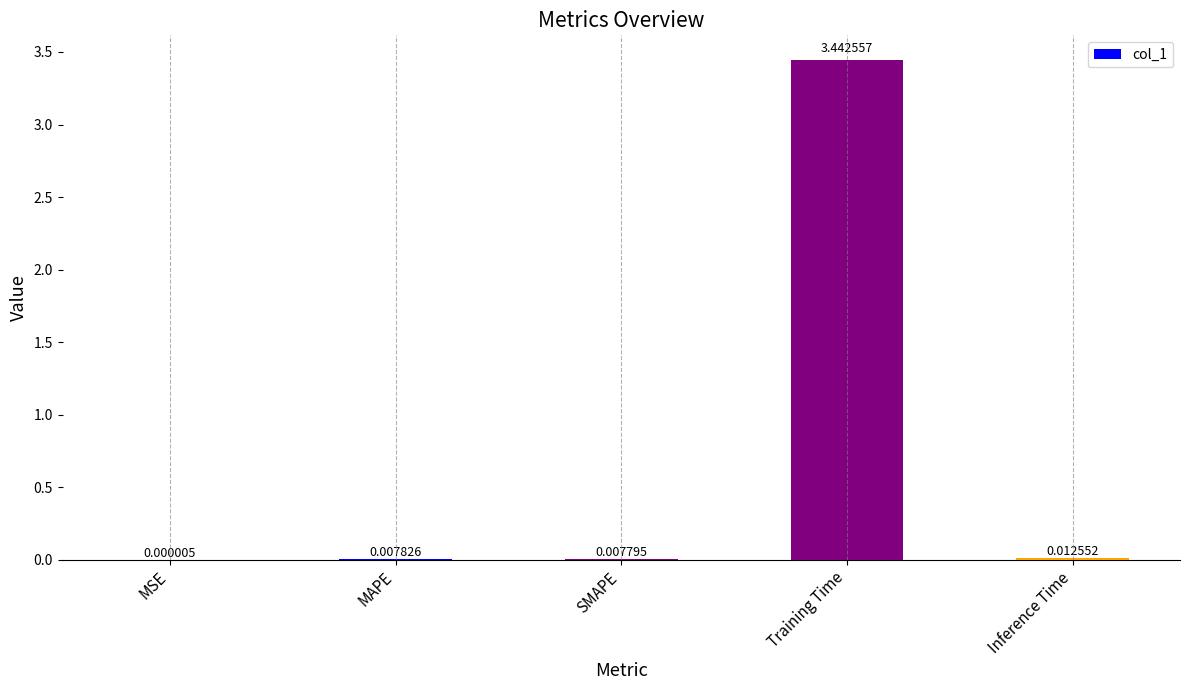

At which label is the value closest to 1?

Inference Time